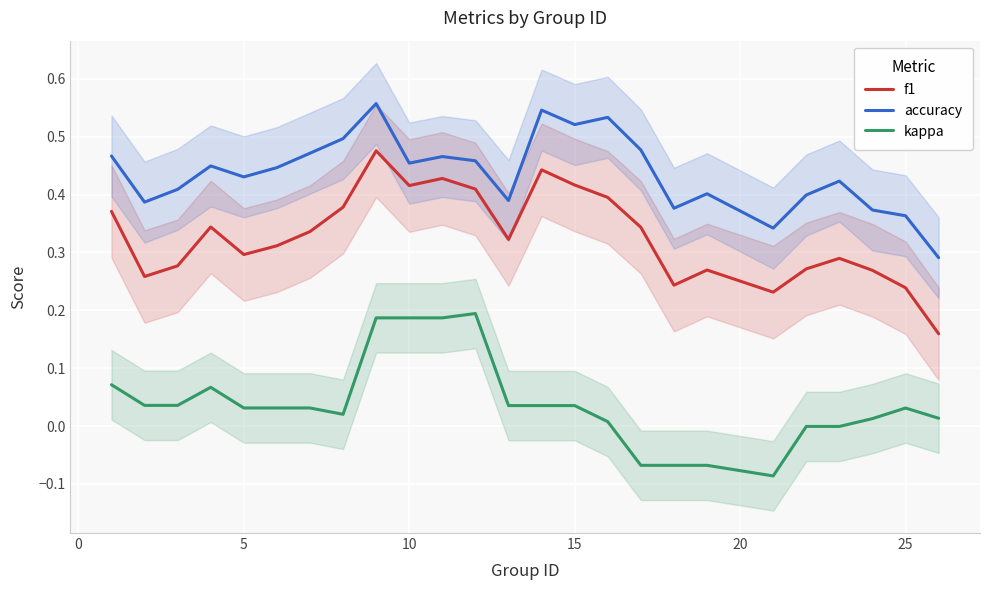

What is the minimum value shown in the chart?

-0.1